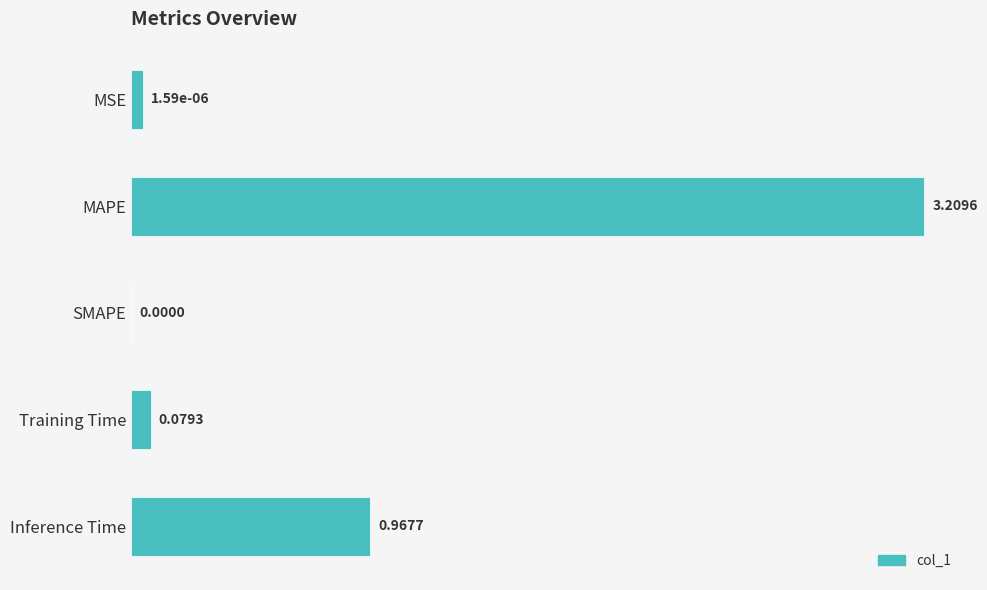

What is the sum of the values at MAPE and Training Time?

3.3